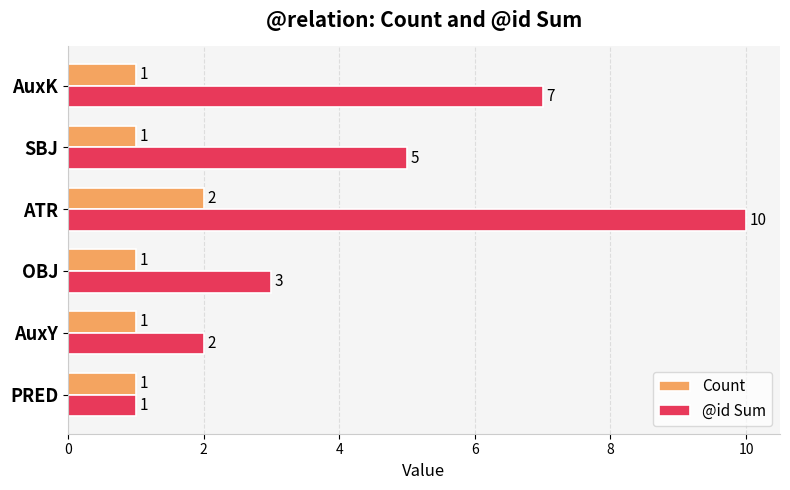

What is the total value across all series at ATR?

12